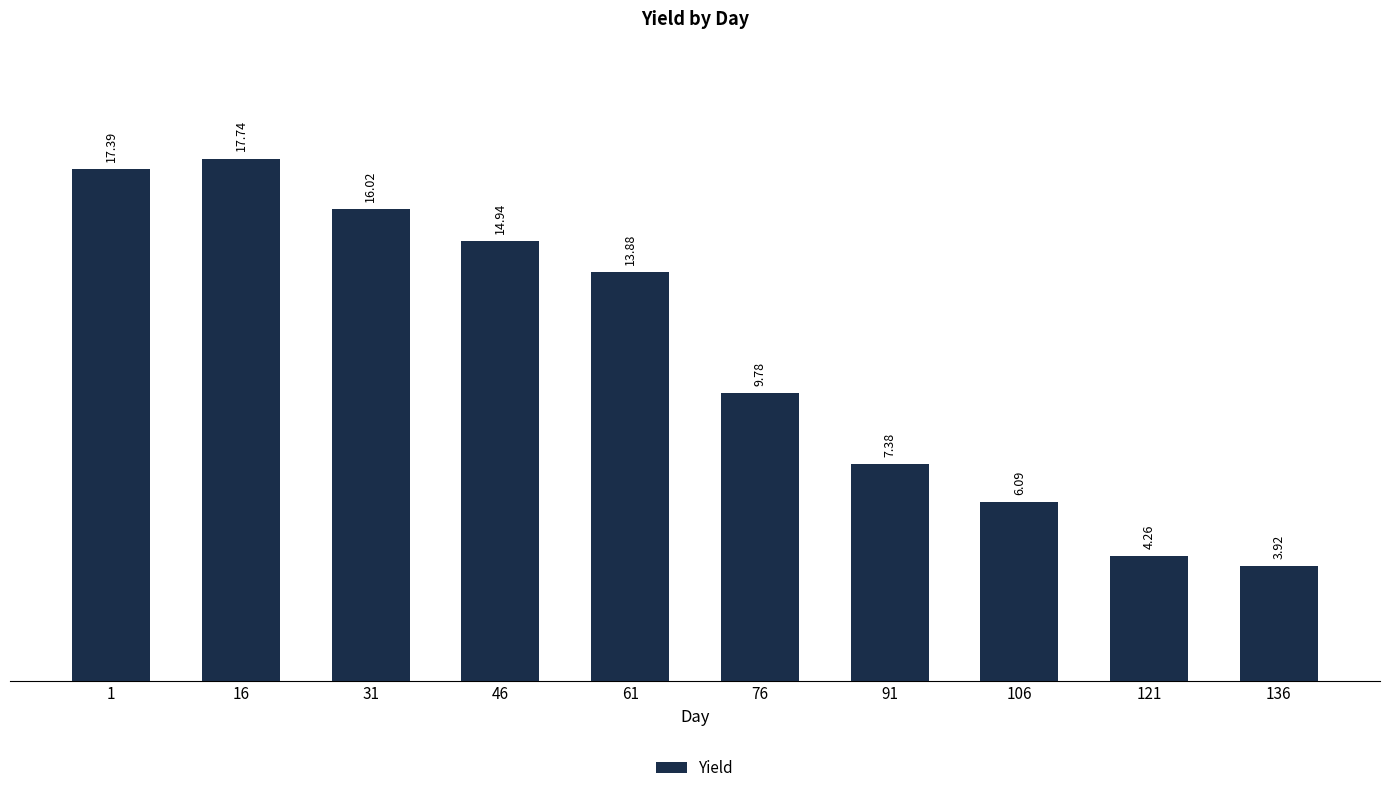

How many data points are less than 13?

5